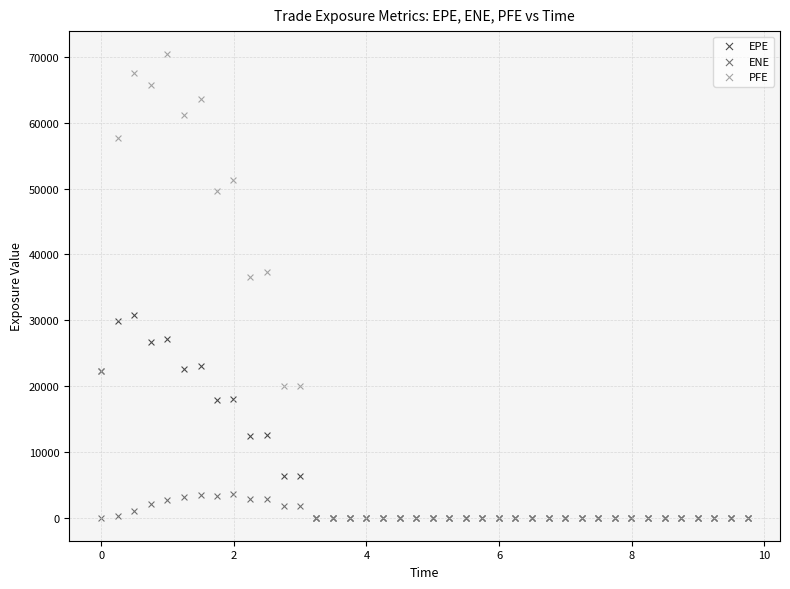

Which series has the widest spread of Y values?

PFE